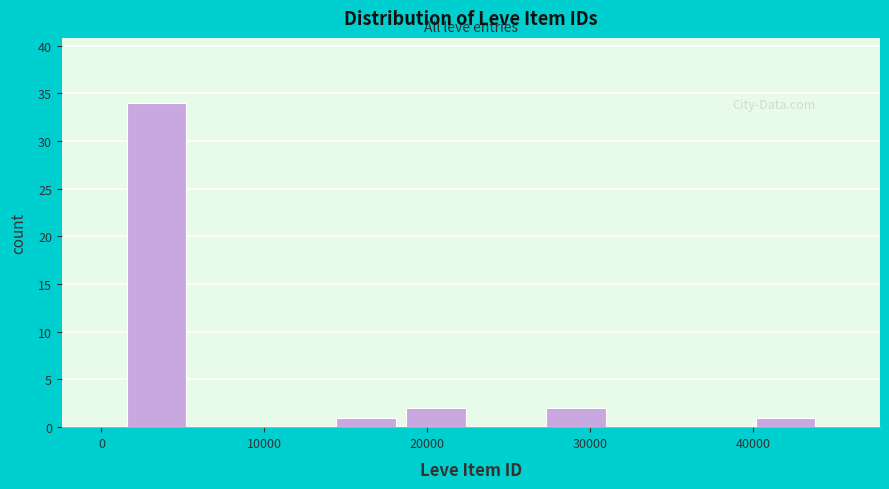

What is the height of the bar covering 1000 to 6000 on the x-axis? Neither the bar edges nor the heights are printed on the chart, so give them approximately, as read against the axes.

34